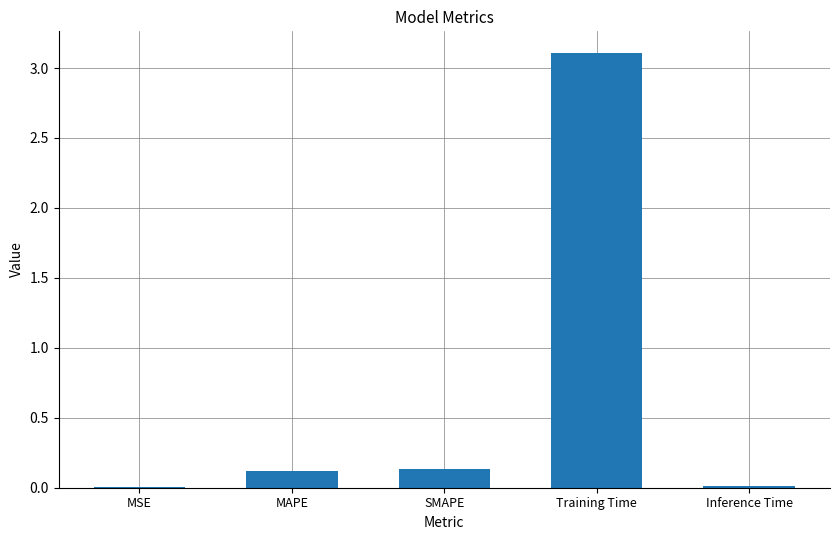

Are the bars grouped side by side (vs. stacked)?

No